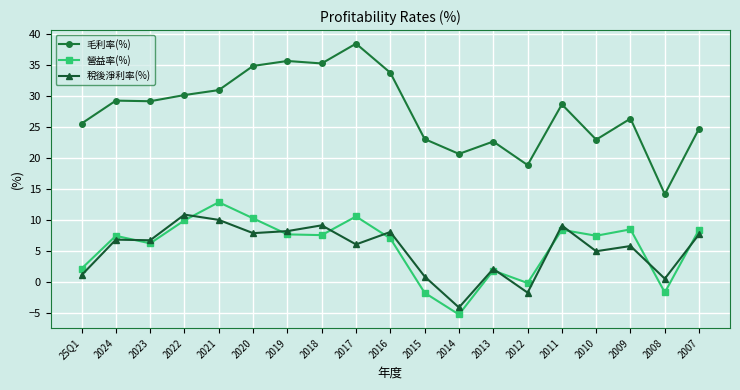

What are all the series names shown in the legend?

毛利率(%), 營益率(%), 稅後淨利率(%)